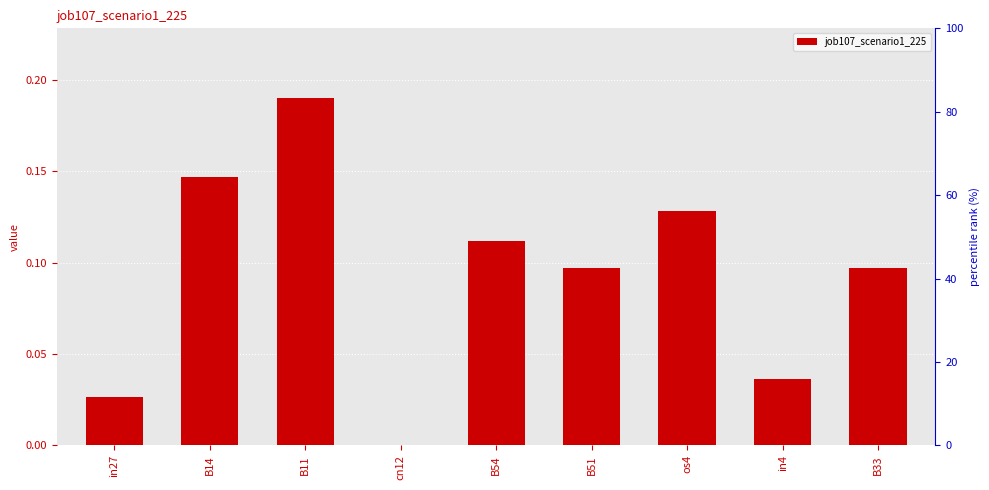

What is the greatest value displayed?

0.2